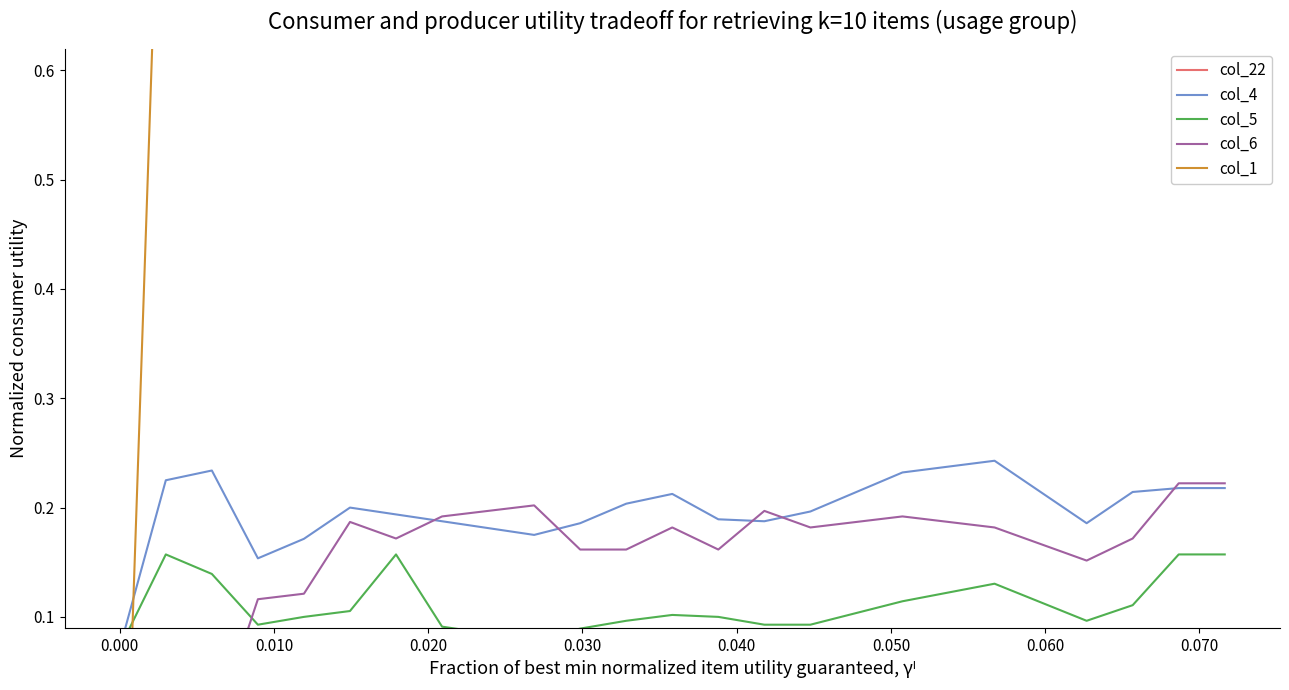

Reading right to left, what are all the values shown in this chart?

col_22: -0.0	-0.0	-0.0	-0.0	-0.0	-0.0	-0.0	-0.0	-0.0	-0.0	-0.0	-0.0	-0.0	-0.0	-0.0	-0.0	-0.0	-0.0	-0.0	-0.0	-0.0	-0.0	-0.0	-0.0	-0.0
col_4: 0.2	0.2	0.2	0.2	0.2	0.2	0.2	0.2	0.2	0.2	0.2	0.2	0.2	0.2	0.2	0.2	0.2	0.2	0.2	0.2	0.2	0.2	0.2	0.2	0.1
col_5: 0.2	0.2	0.1	0.1	0.1	0.1	0.1	0.1	0.1	0.1	0.1	0.1	0.1	0.1	0.1	0.1	0.1	0.1	0.2	0.1	0.1	0.1	0.1	0.2	0.1
col_6: 0.2	0.2	0.2	0.2	0.2	0.2	0.2	0.2	0.2	0.2	0.2	0.2	0.2	0.2	0.2	0.2	0.2	0.2	0.2	0.2	0.1	0.1	-0.0	-0.0	-0.0
col_1: 1.0	1.0	1.0	1.0	1.0	1.0	1.0	1.0	1.0	1.0	1.0	1.0	1.0	1.0	1.0	1.0	1.0	1.0	1.0	1.0	1.0	1.0	0.9	1.0	-0.2